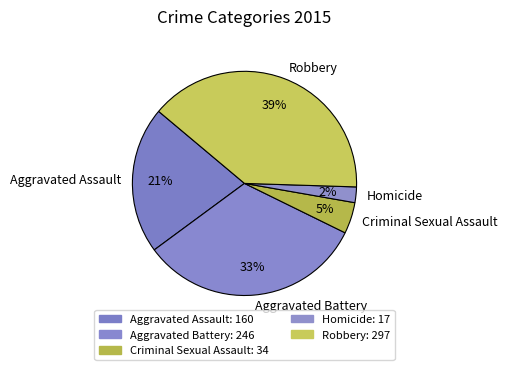

Is there any slice that represents more than half of the pie?

No